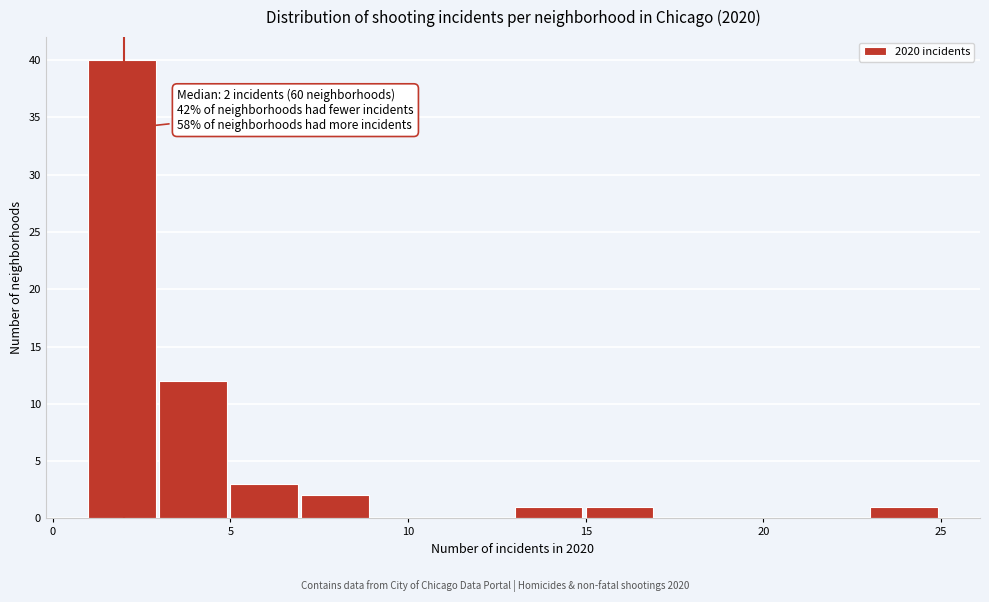

Which range on the x-axis has the tallest bar?

1 to 3